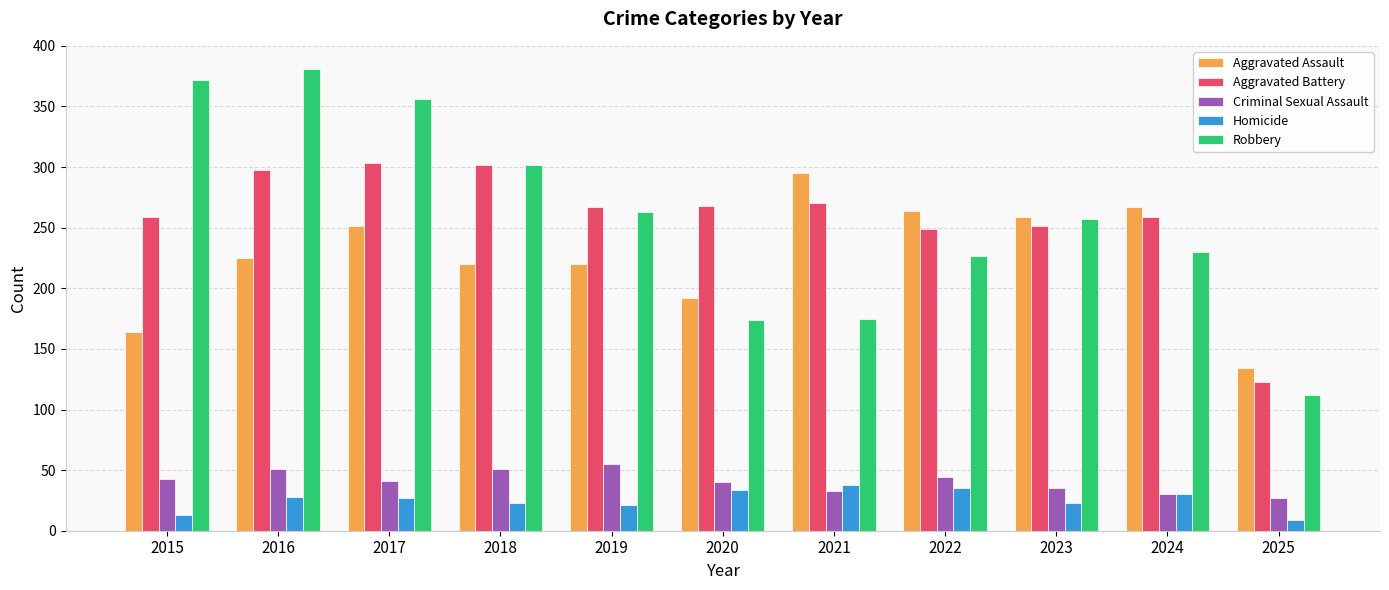

What is the total value across all series at 2025?

405